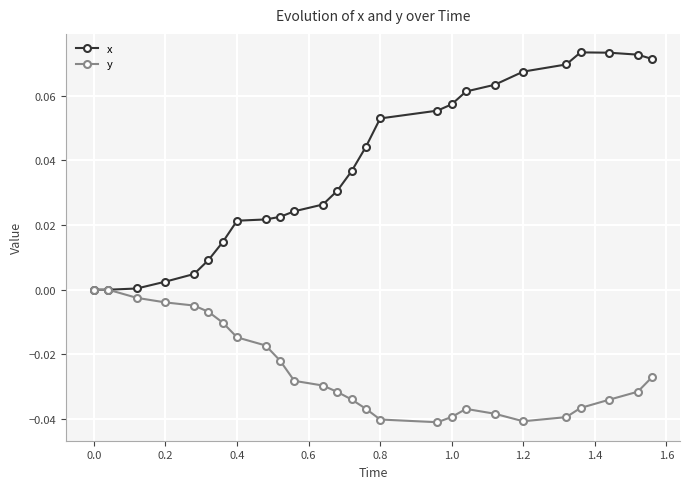

List the series in order of their overall mean, highest first.

x, y